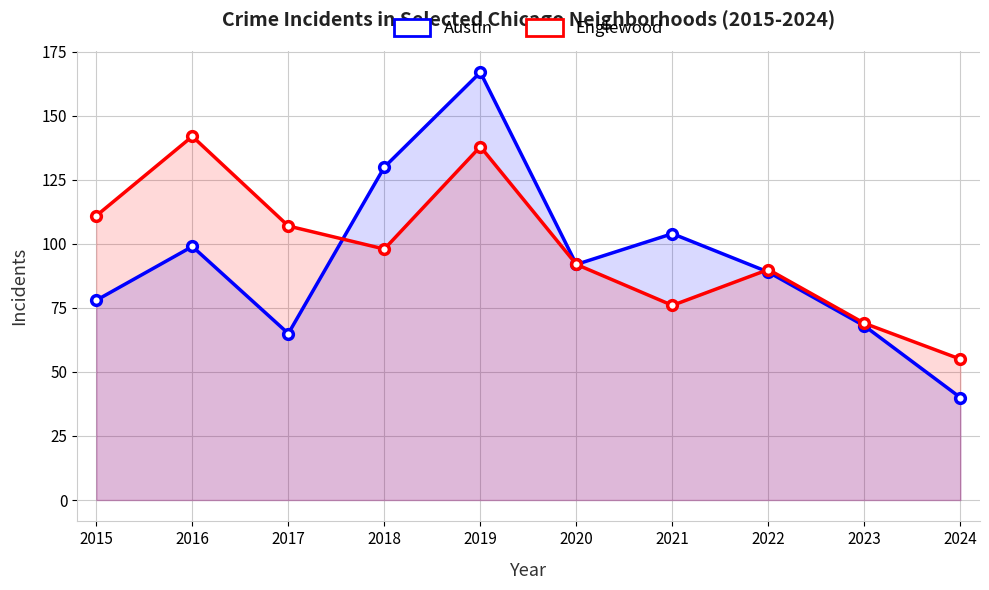

Reading left to right, extract all data points from this chart.

Austin: 78	99	65	130	167	92	104	89	68	40
Englewood: 111	142	107	98	138	92	76	90	69	55